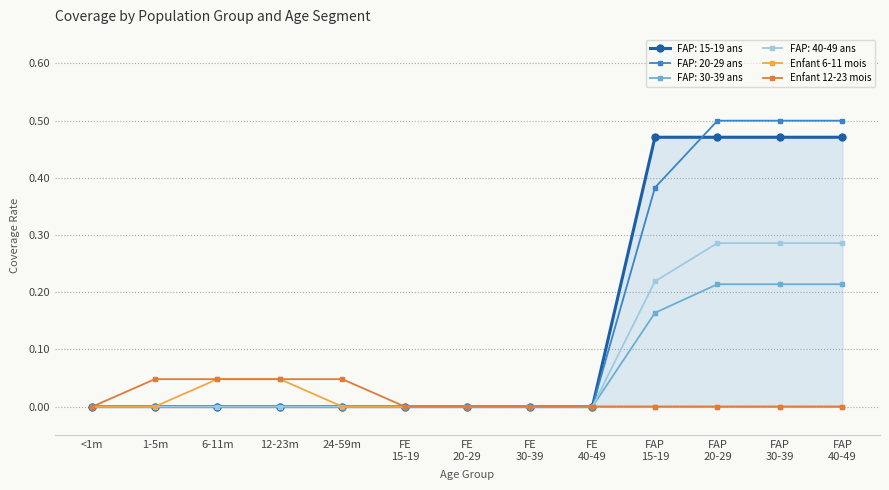

The value of FAP: 20-29 ans at 12-23m is -0.3. True or false?

False